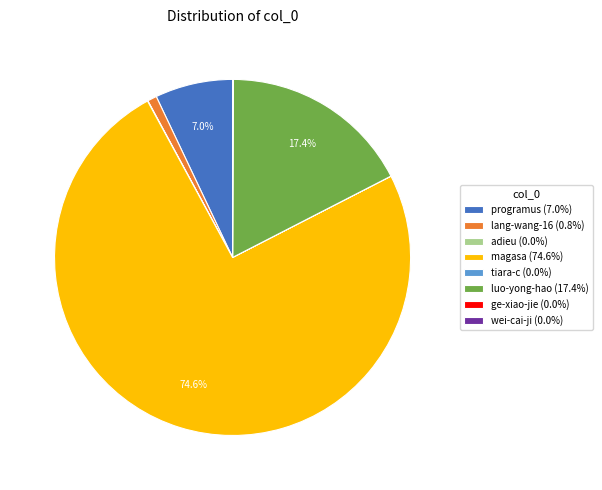

Is there any slice that represents more than half of the pie?

Yes